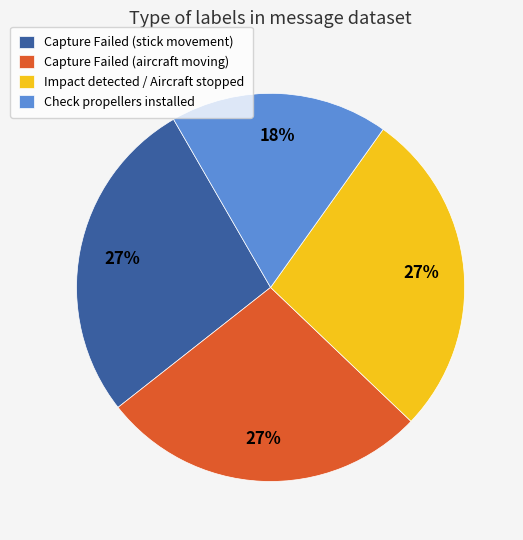

To the nearest percent, what is the combined percentage of Capture Failed (stick movement) and Impact detected / Aircraft stopped?

55%